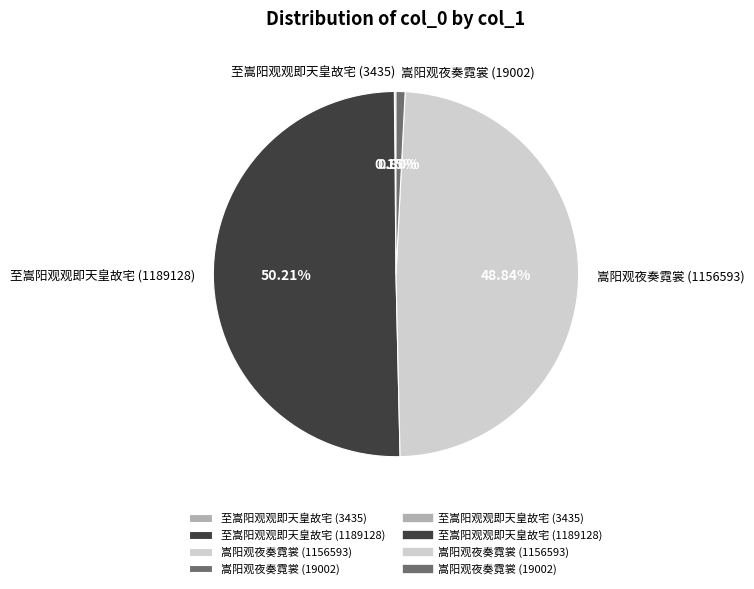

Does 嵩阳观夜奏霓裳 (1156593) represent more than half of the total?

No